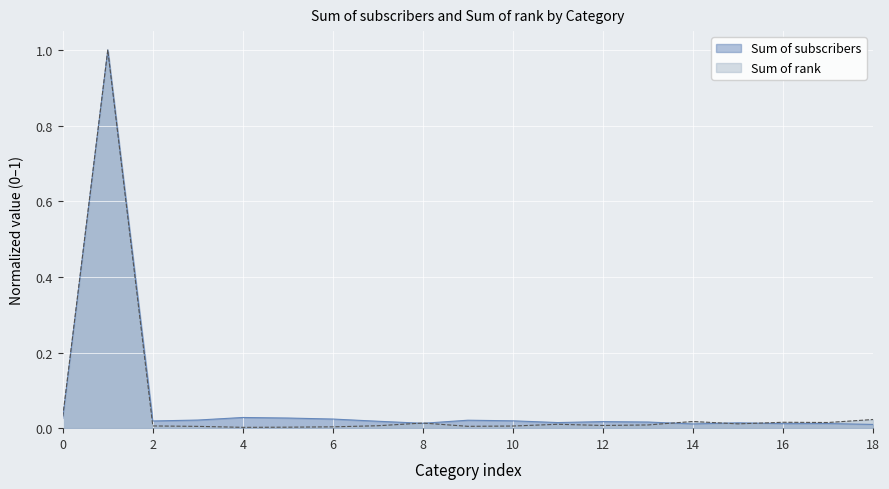

What is the maximum value for Sum of rank?

1.0